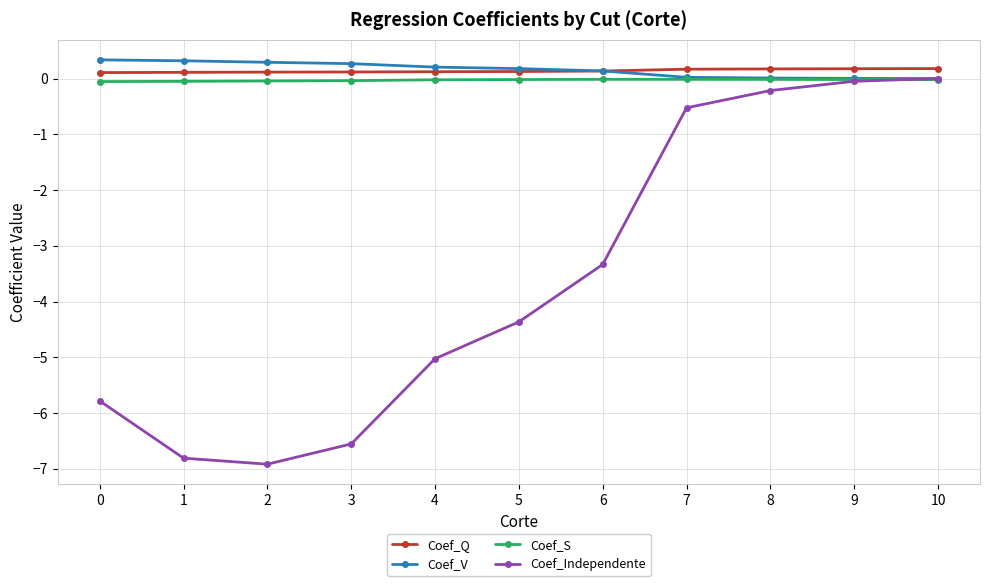

Which series changed the most between 7 and 9?

Coef_Independente